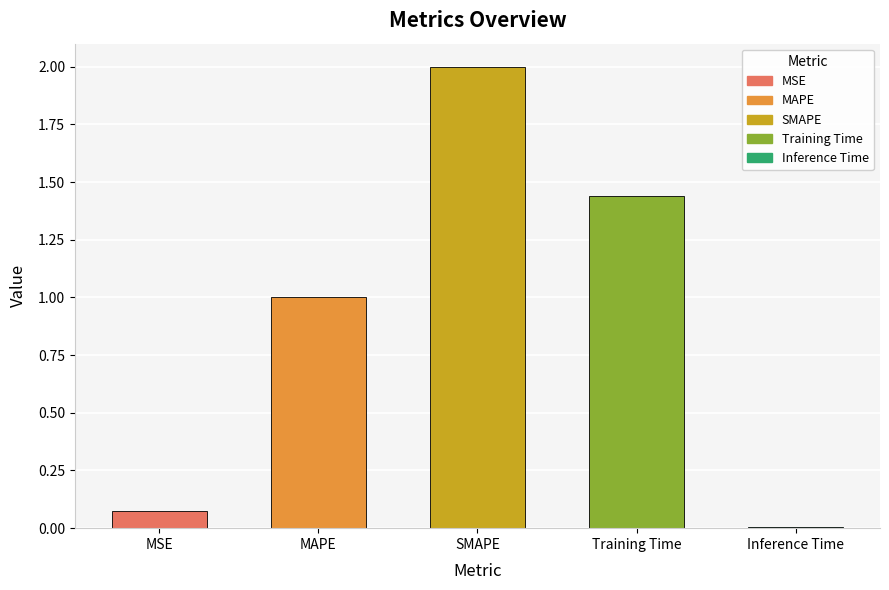

List the labels in order of value, smallest first.

Inference Time, MSE, MAPE, Training Time, SMAPE